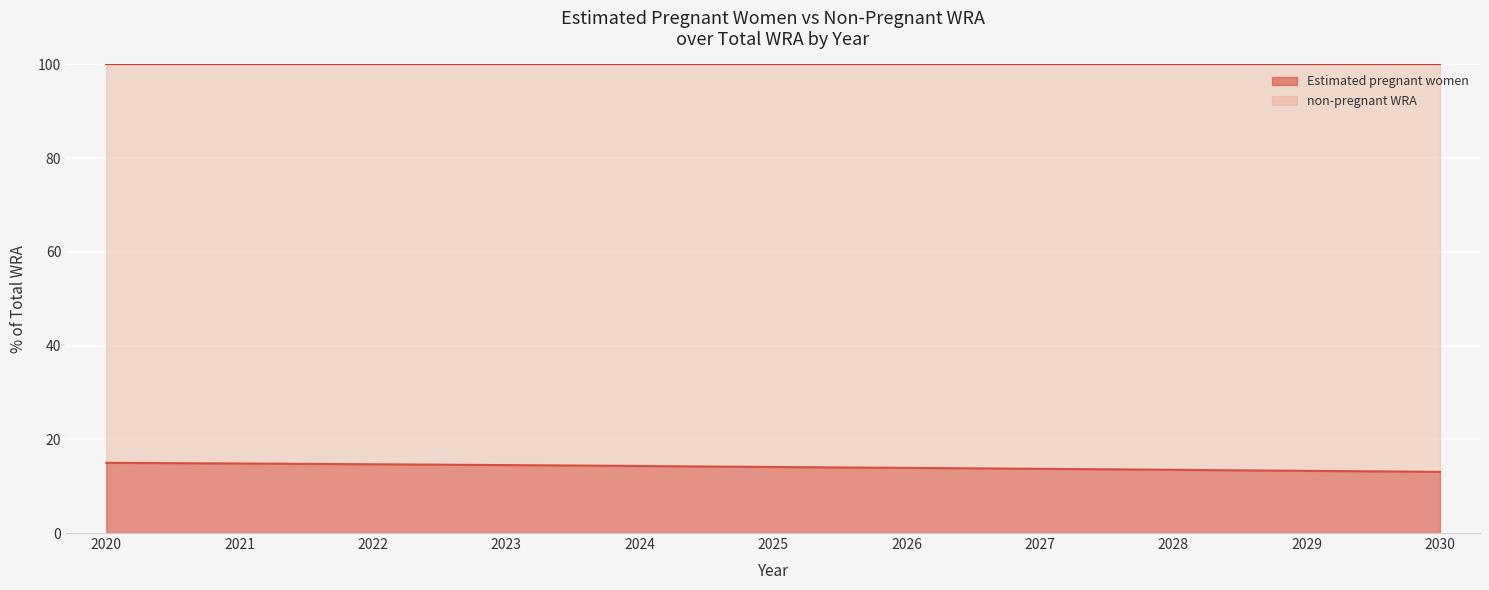

How many values exceed 14?

6